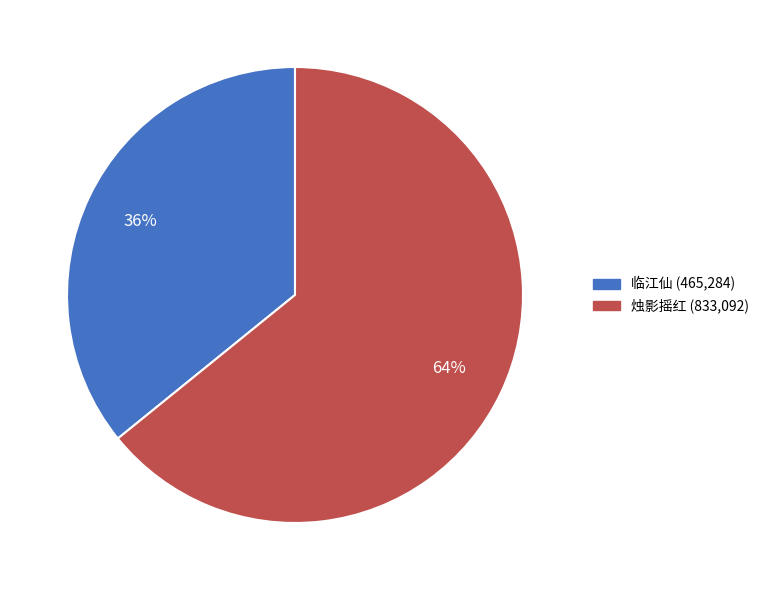

How many slices are in this pie chart?

2